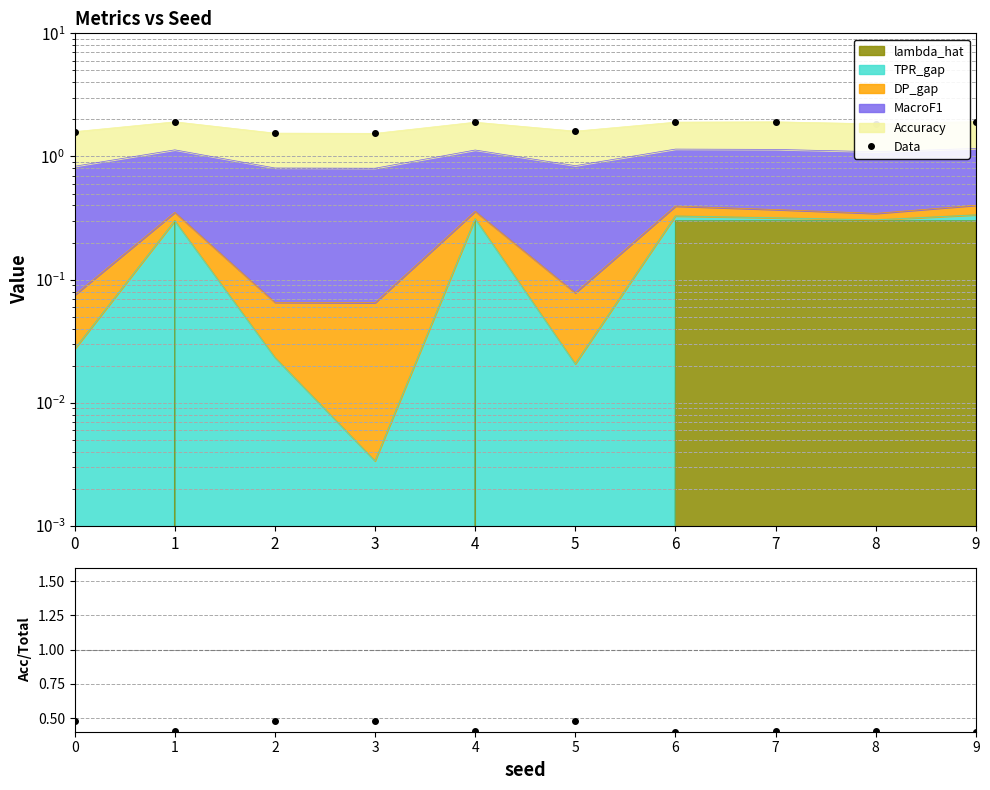

List the labels in order of Data value, largest first.

9, 1, 7, 6, 4, 8, 5, 0, 2, 3